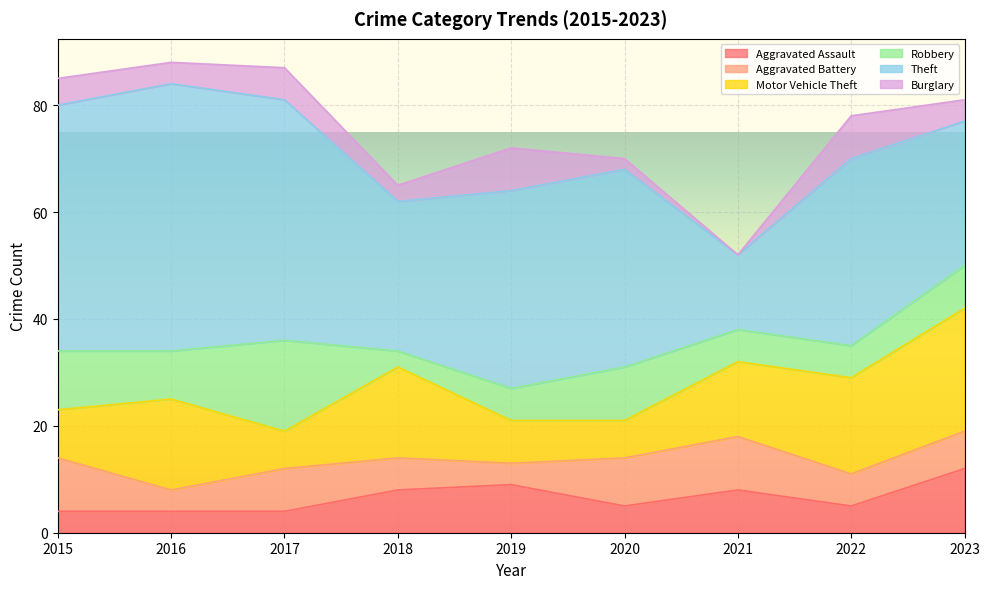

Reading left to right, transcribe all the data shown in this chart.

Aggravated Assault: 4	4	4	8	9	5	8	5	12
Aggravated Battery: 10	4	8	6	4	9	10	6	7
Motor Vehicle Theft: 9	17	7	17	8	7	14	18	23
Robbery: 11	9	17	3	6	10	6	6	8
Theft: 46	50	45	28	37	37	14	35	27
Burglary: 5	4	6	3	8	2	0	8	4